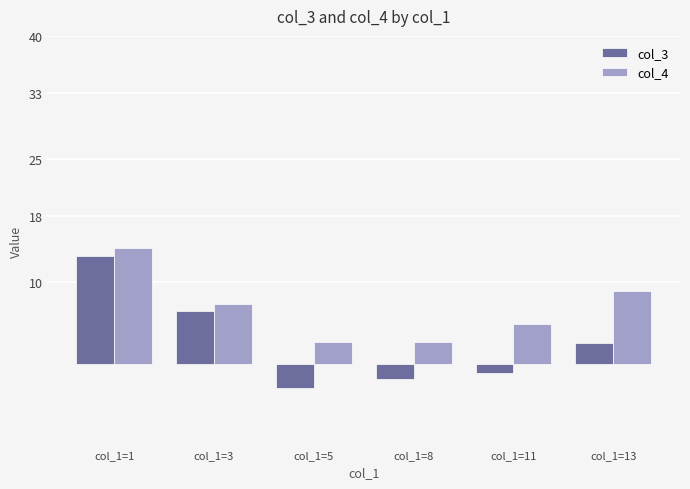

What is the highest value of the col_3 series?

13.1